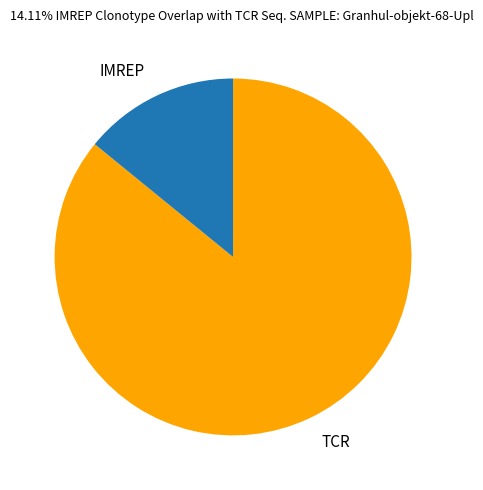

What is the smallest slice in the pie chart?

IMREP